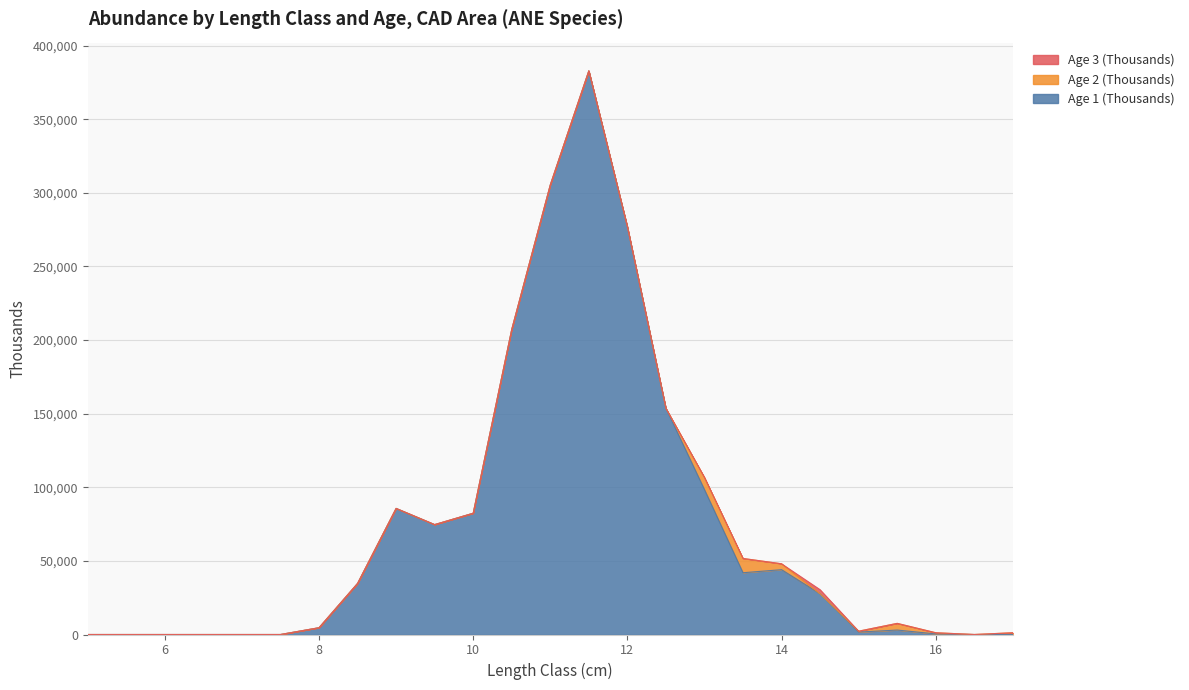

How many interior local valleys does the Age 2 (Thousands) series have?

2